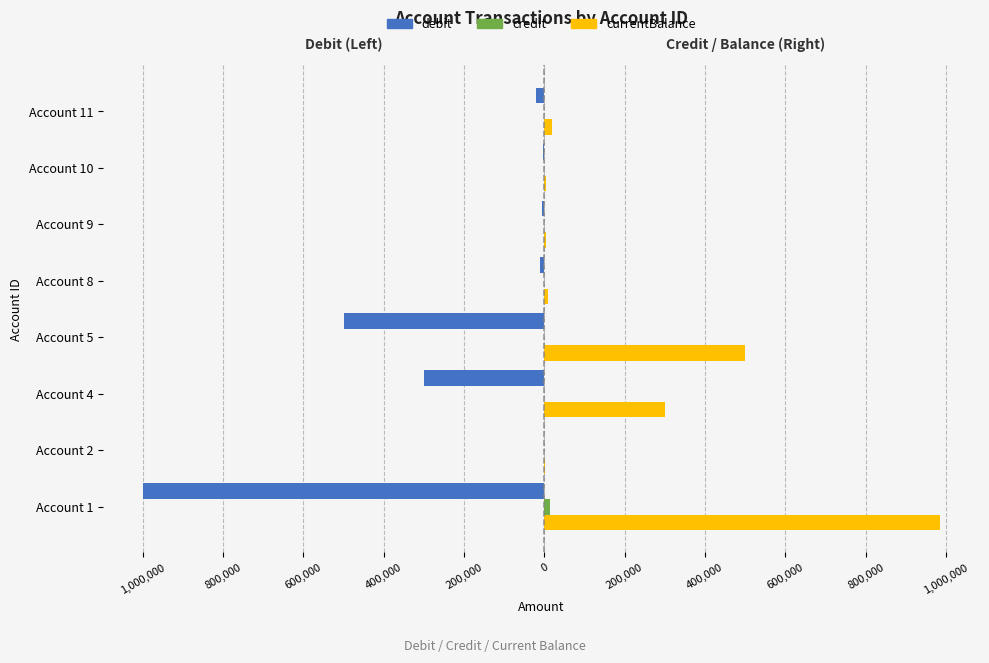

What is the average value of the debit series?

-229888